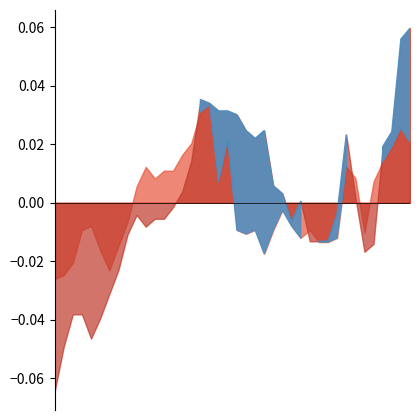

After their last crossing, which series has the higher values: open_pct or close_pct?

close_pct